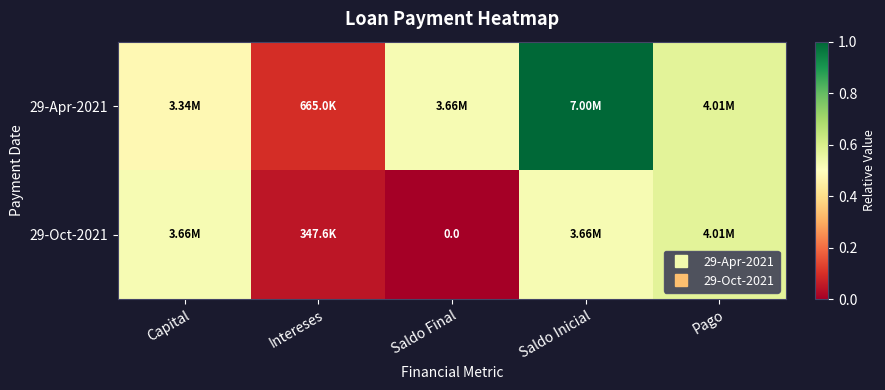

At Pago, list the series in order from smallest to largest.

29-Apr-2021, 29-Oct-2021